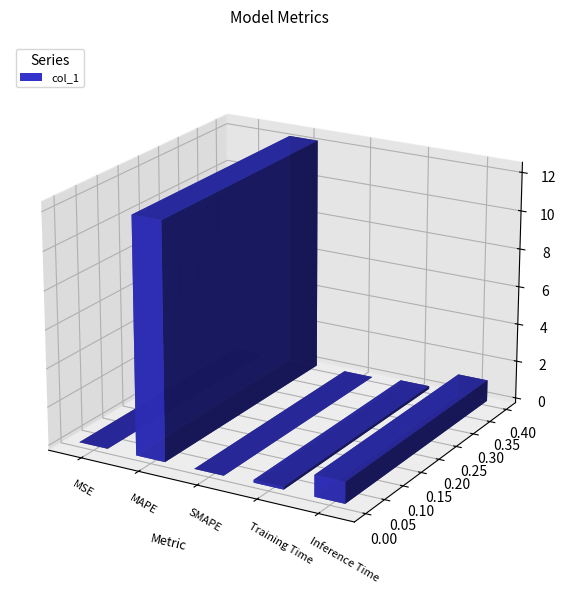

What is the difference between the values at MSE and MAPE?

12.3